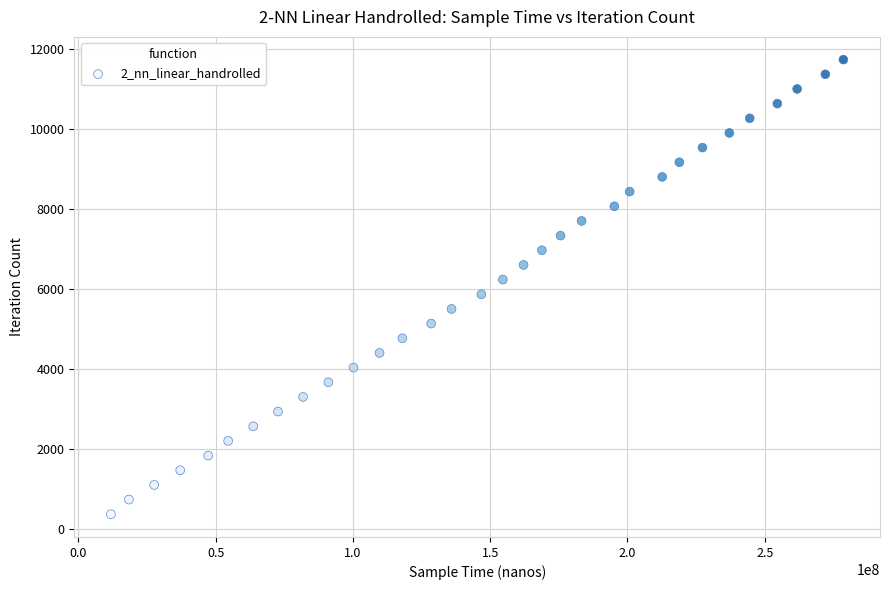

What is the range of Y values (max minus min)?

11377